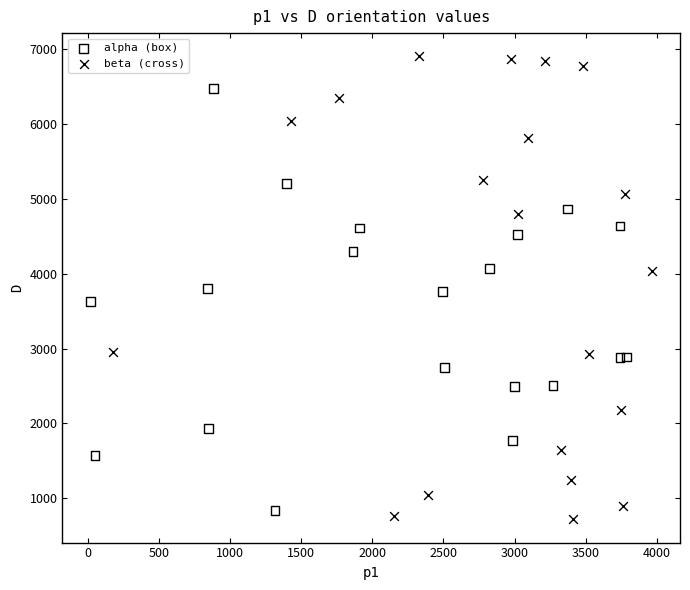

Which series reaches the minimum Y coordinate?

beta (cross)